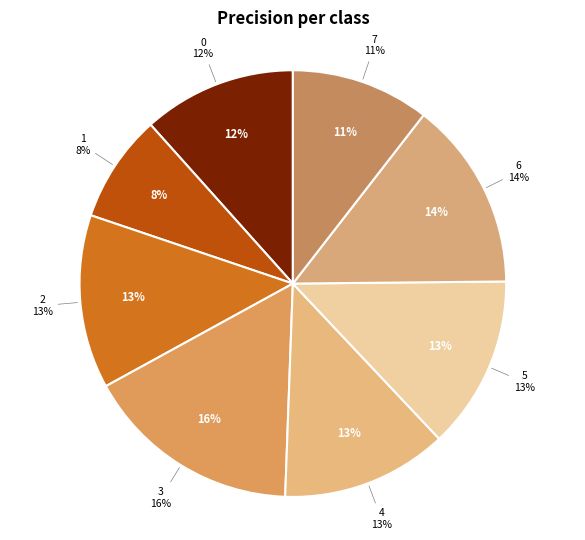

How many segments does this pie chart have?

8